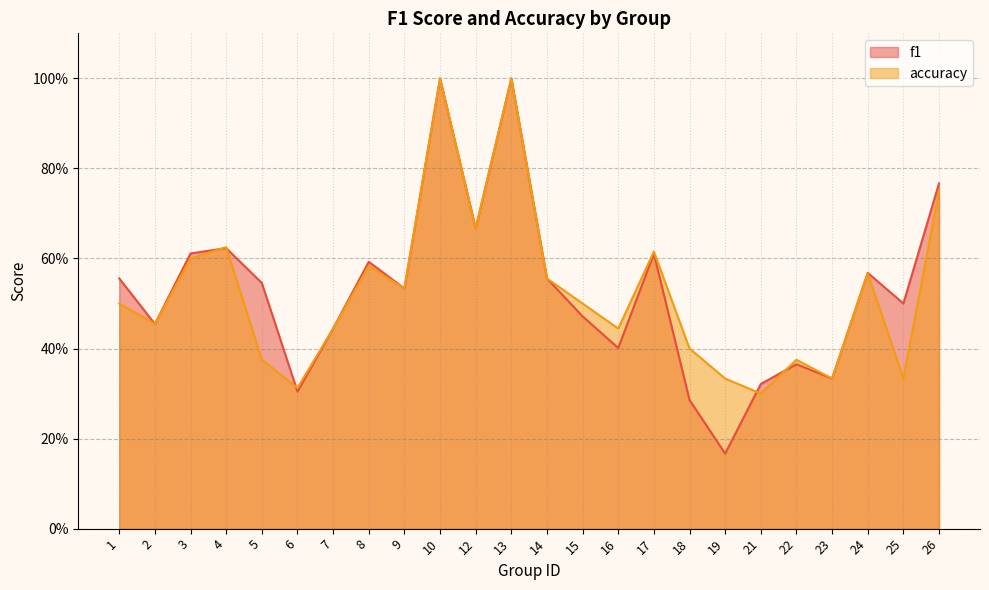

After their last crossing, which series has the higher values: accuracy or f1?

accuracy